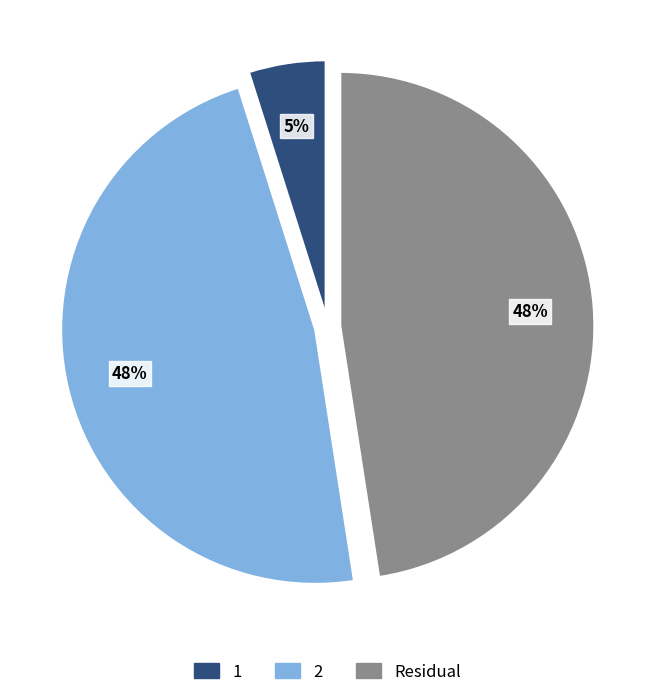

True or false: Residual accounts for 34% of the total.

False